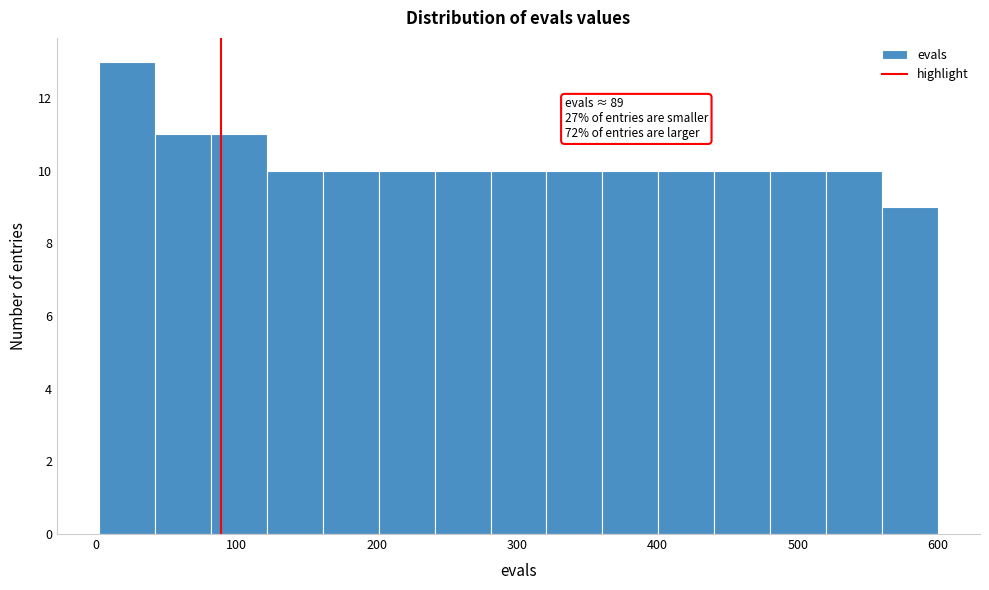

Around what value on the x-axis is the tallest bar? Give the approximate position of its centre, as read against the axis.

20